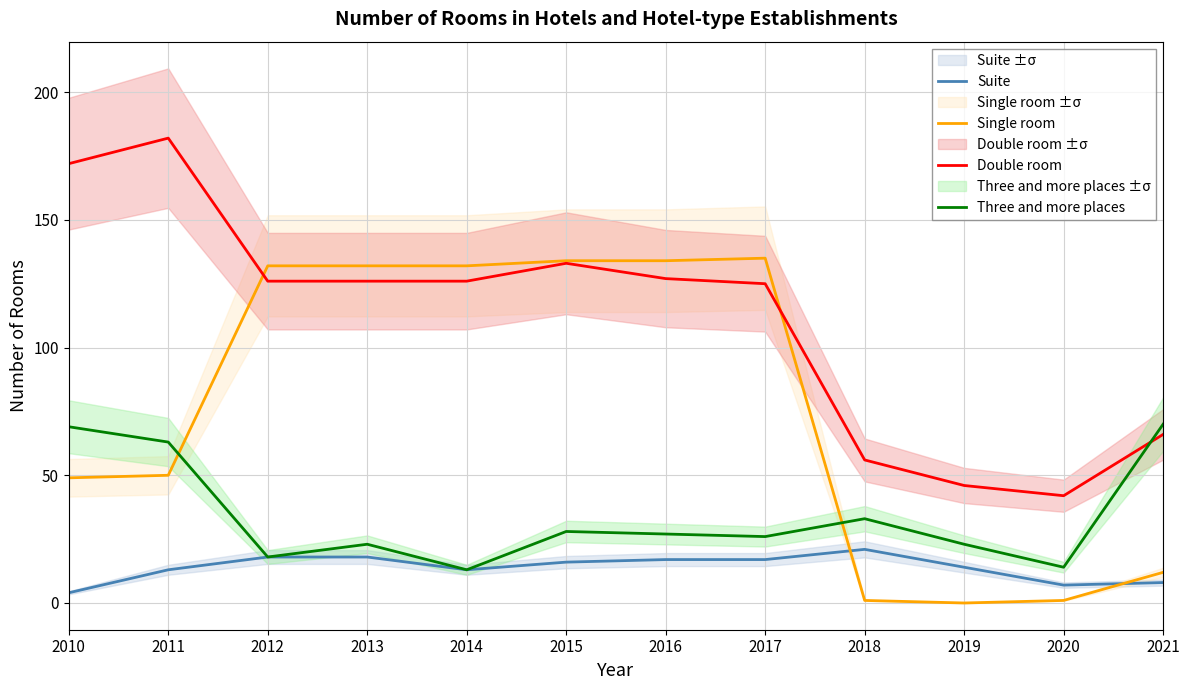

The value of Single room at 2019 is 47. True or false?

False